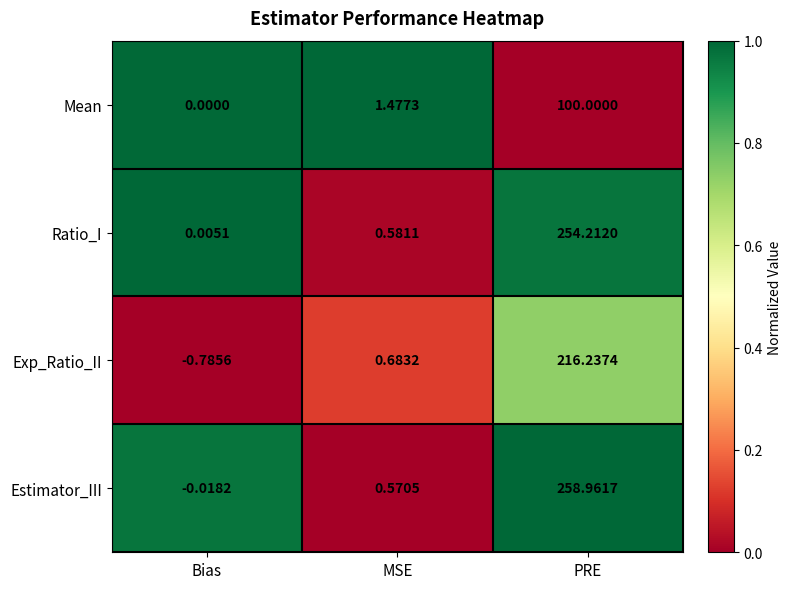

What is the greatest value displayed?

259.0